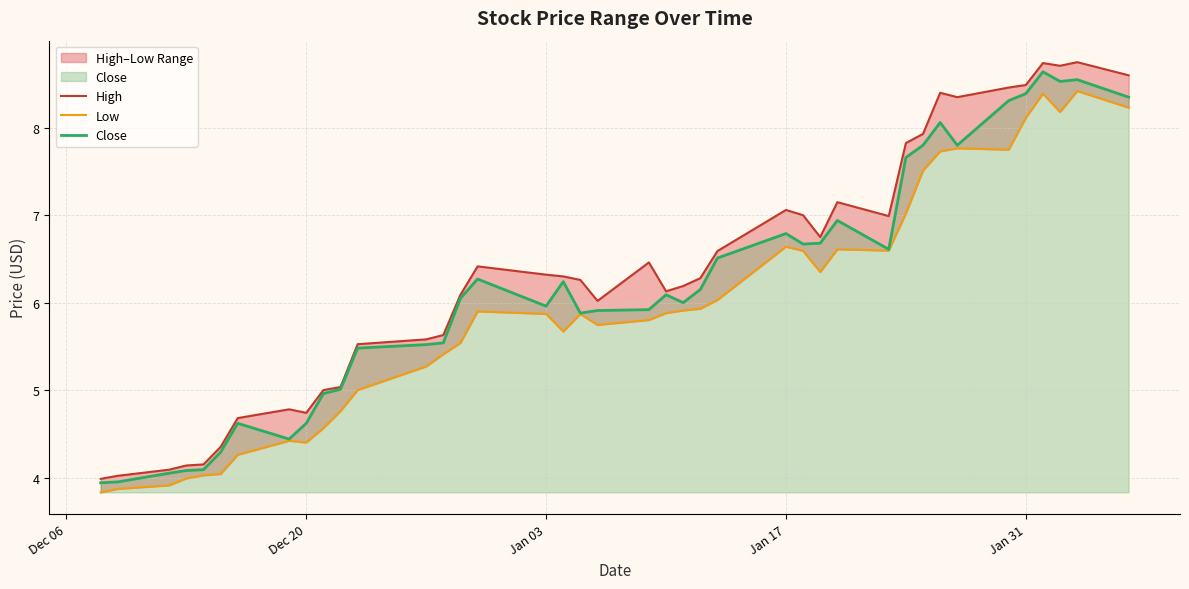

Reading left to right, transcribe all the data shown in this chart.

High: 4.0	4.0	4.1	4.1	4.2	4.3	4.7	4.8	4.7	5.0	5.0	5.5	5.6	5.6	6.1	6.4	6.3	6.3	6.3	6.0	6.5	6.1	6.2	6.3	6.6	7.1	7.0	6.8	7.1	7.0	7.8	7.9	8.4	8.4	8.5	8.5	8.7	8.7	8.8	8.6
Low: 3.8	3.9	3.9	4.0	4.0	4.0	4.3	4.4	4.4	4.6	4.8	5.0	5.3	5.4	5.5	5.9	5.9	5.7	5.9	5.7	5.8	5.9	5.9	5.9	6.0	6.6	6.6	6.3	6.6	6.6	7.0	7.5	7.7	7.8	7.7	8.1	8.4	8.2	8.4	8.2
Close: 3.9	4.0	4.1	4.1	4.1	4.3	4.6	4.4	4.6	5.0	5.0	5.5	5.5	5.5	6.1	6.3	6.0	6.2	5.9	5.9	5.9	6.1	6.0	6.2	6.5	6.8	6.7	6.7	6.9	6.6	7.7	7.8	8.1	7.8	8.3	8.4	8.6	8.5	8.6	8.4